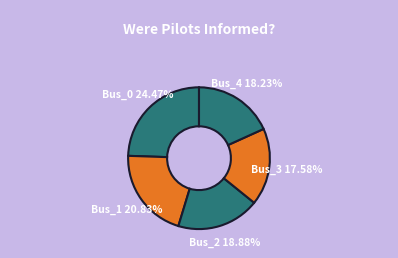

To the nearest percent, what portion does Bus_0 represent?

24%